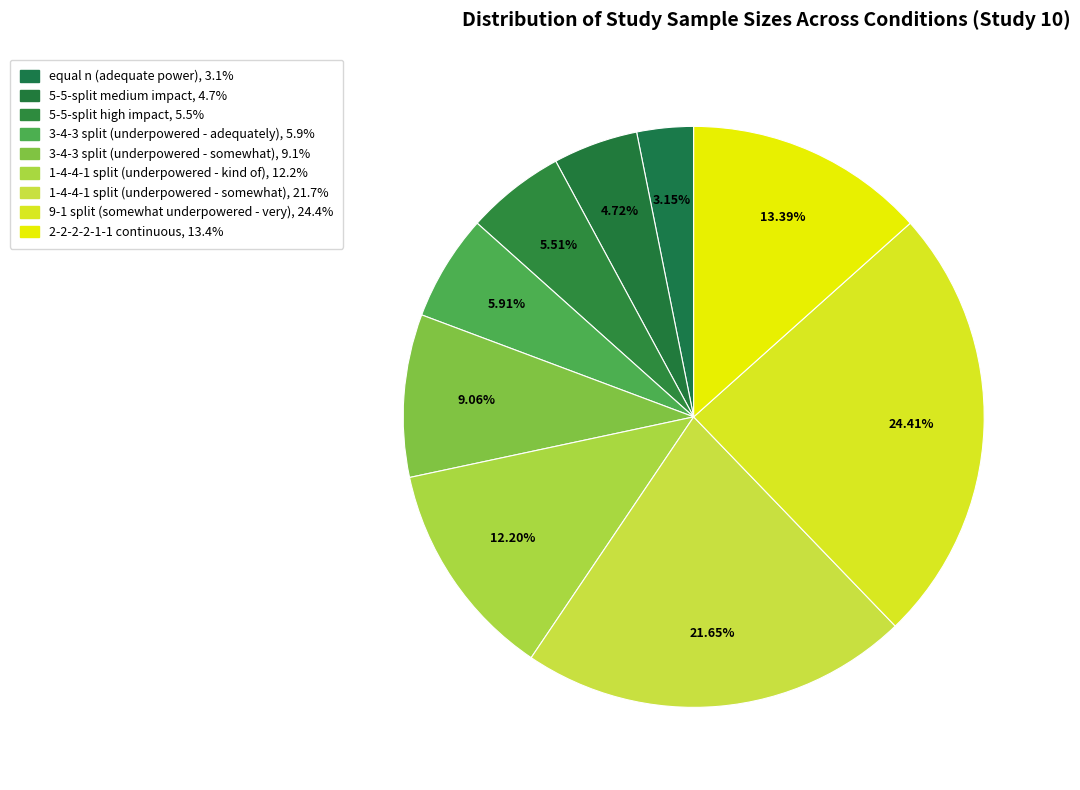

Count the number of slices in the pie.

9